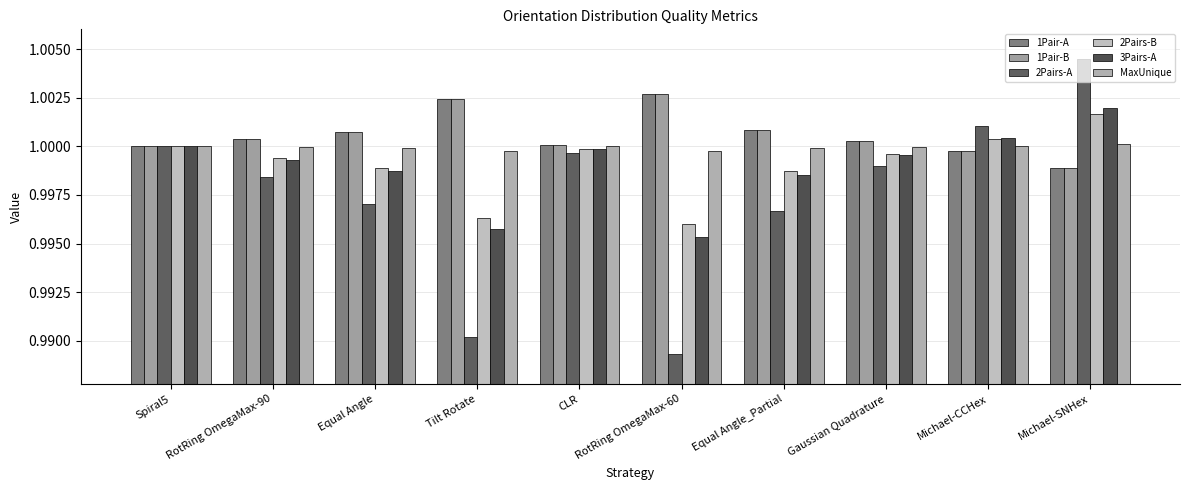

At Equal Angle_Partial, list the series in order from smallest to largest.

2Pairs-A, 3Pairs-A, 2Pairs-B, MaxUnique, 1Pair-A, 1Pair-B